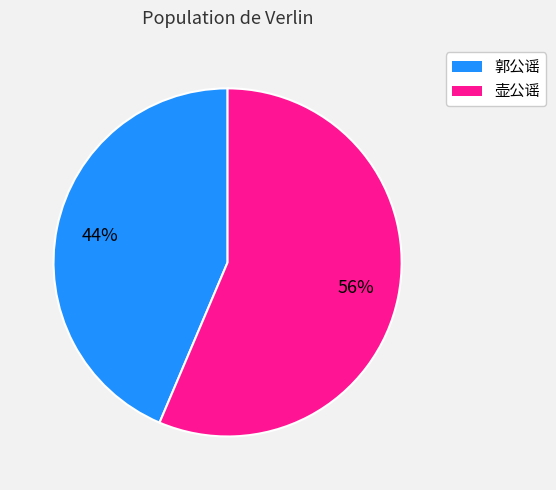

To the nearest percent, what is the average slice percentage?

50%